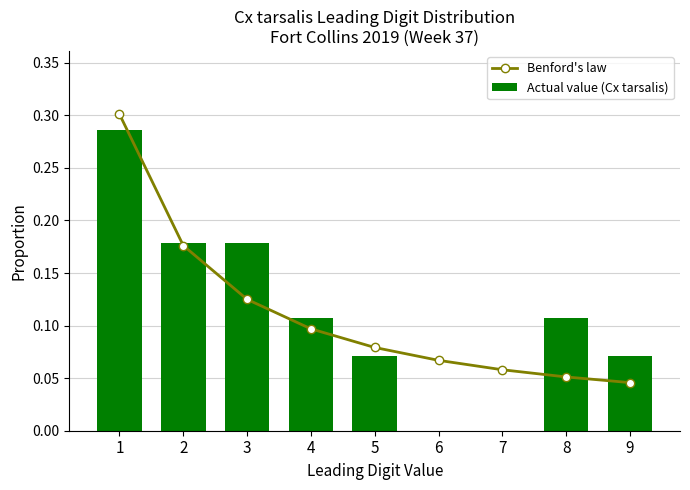

Is it true that Actual value (Cx tarsalis) equals 0.0 at 9?

False